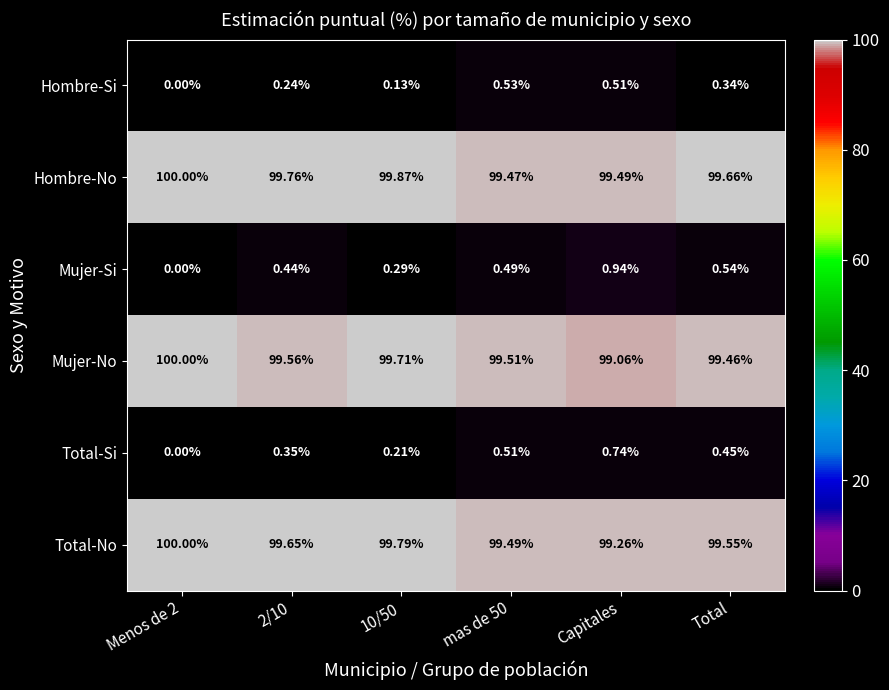

Is the value of Mujer-Si at mas de 50 greater than the value of Mujer-No at Total?

No